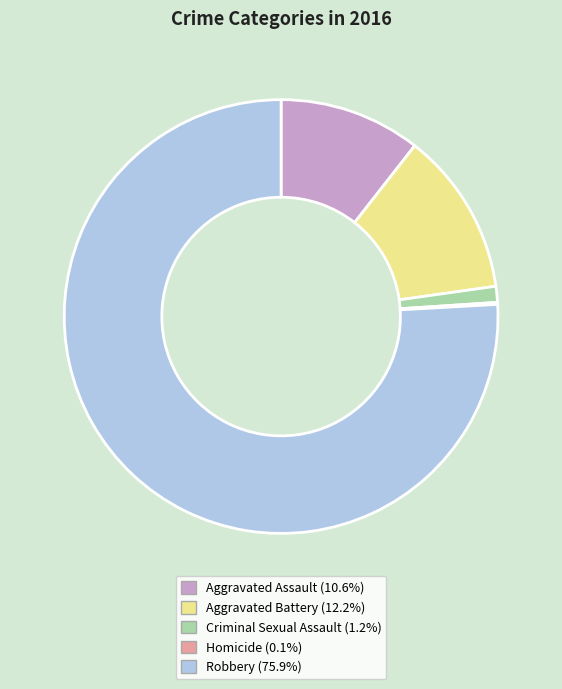

Which slice represents more than half of the pie?

Robbery